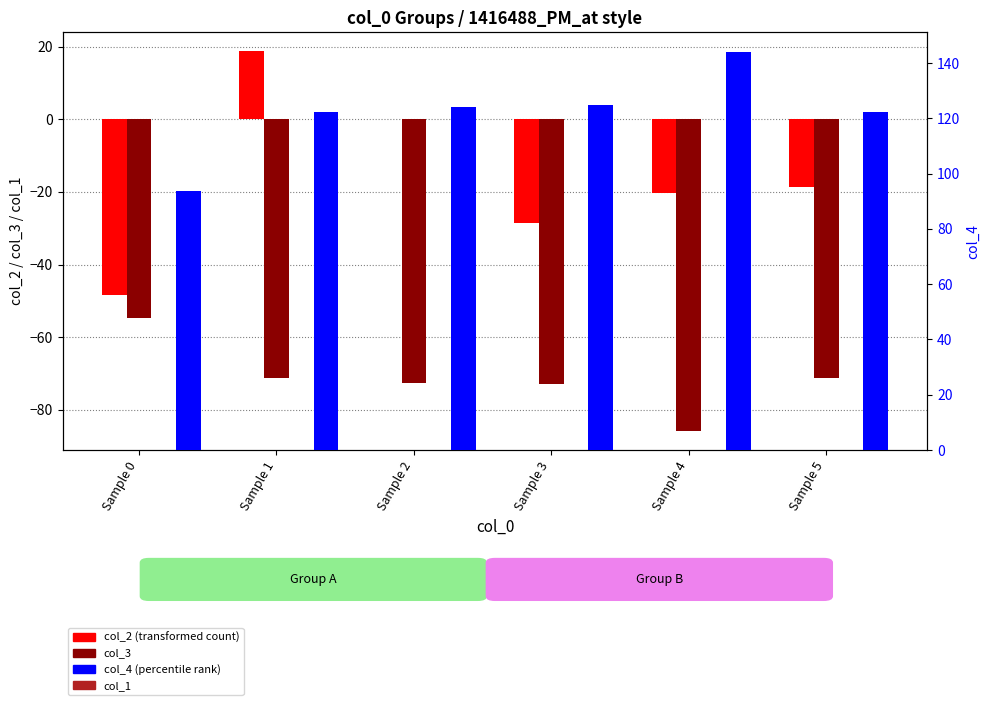

At which label does col_4 reach its peak?

Sample 4